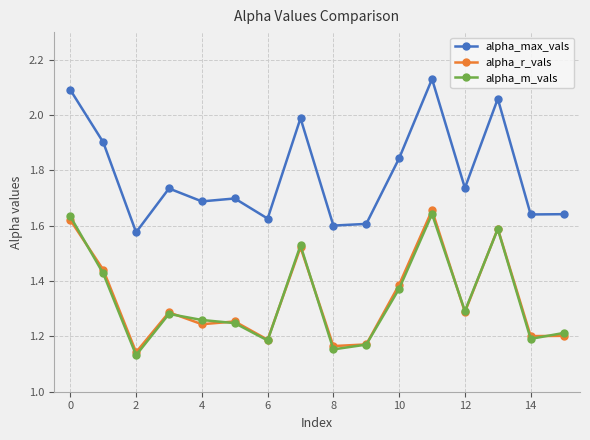

Which series has the widest spread of values?

alpha_max_vals